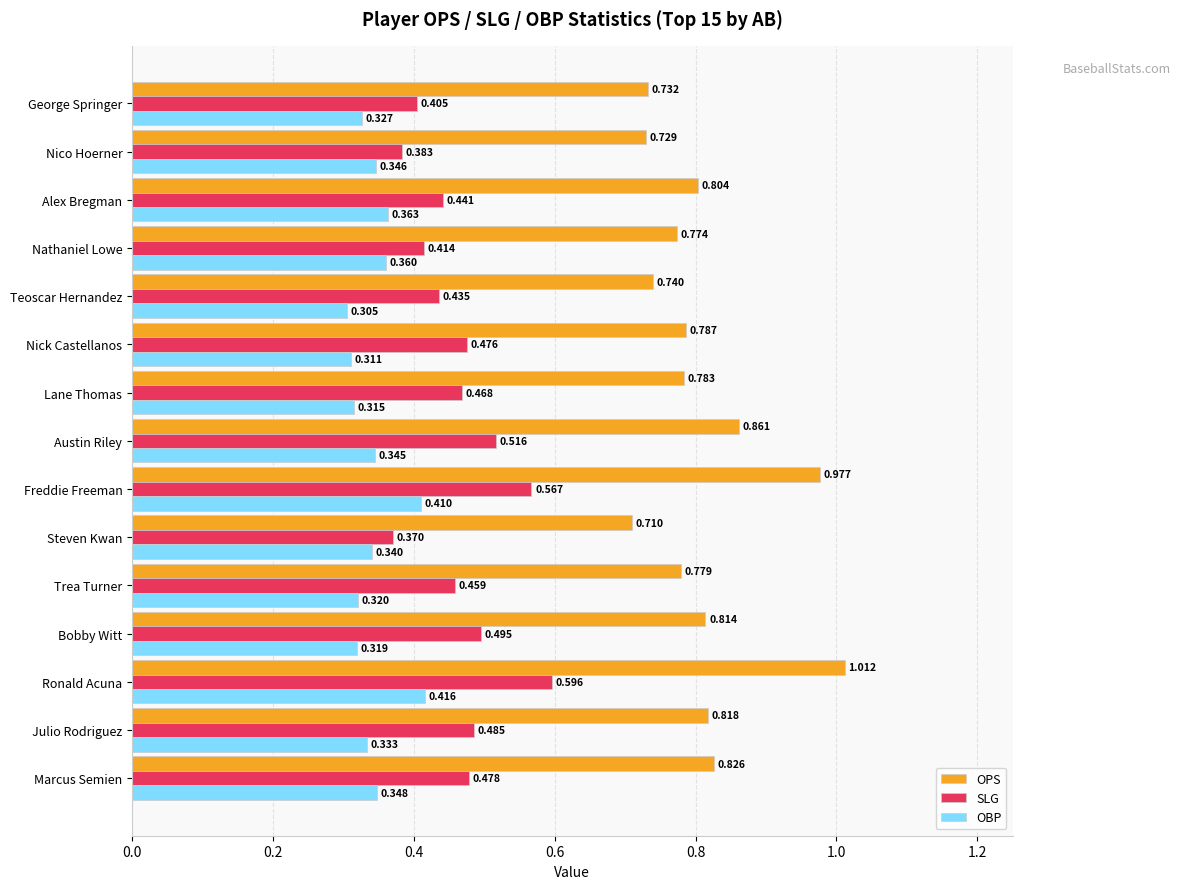

At which category is the sum across all series the highest?

Ronald Acuna